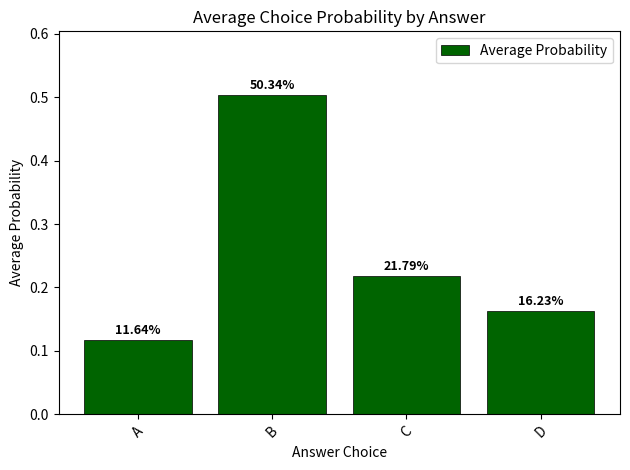

Does the chart contain any negative values?

No